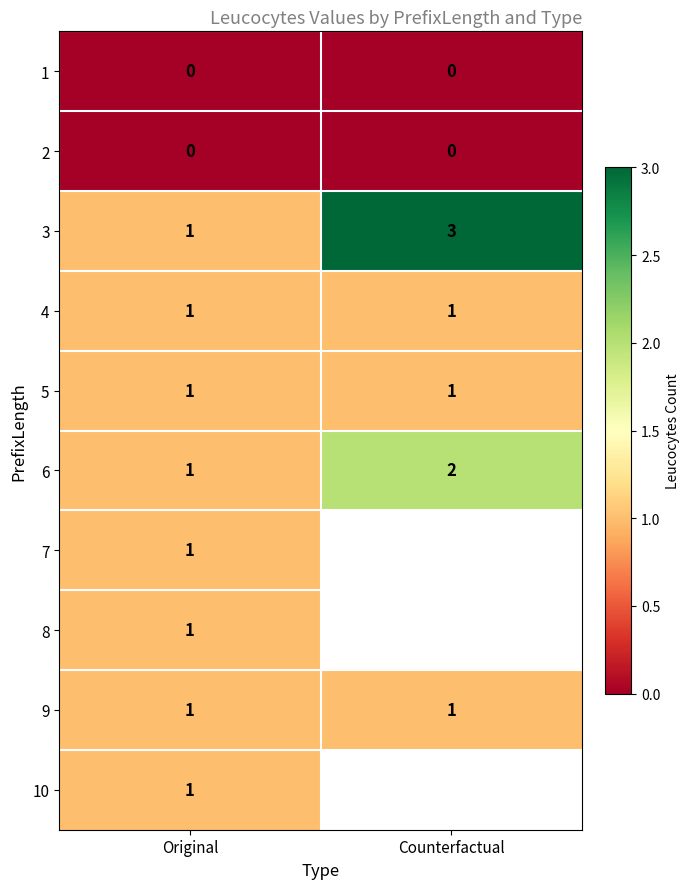

What is the total value across all series at Original?

8